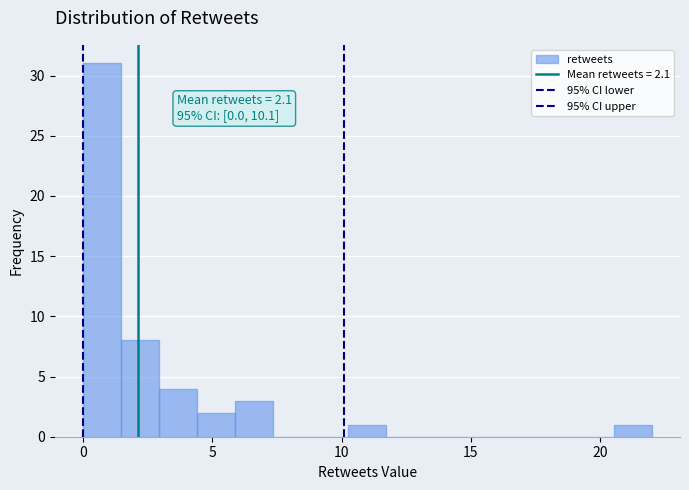

Read against the x-axis, roughly where is the centre of the tallest bar?

0.5